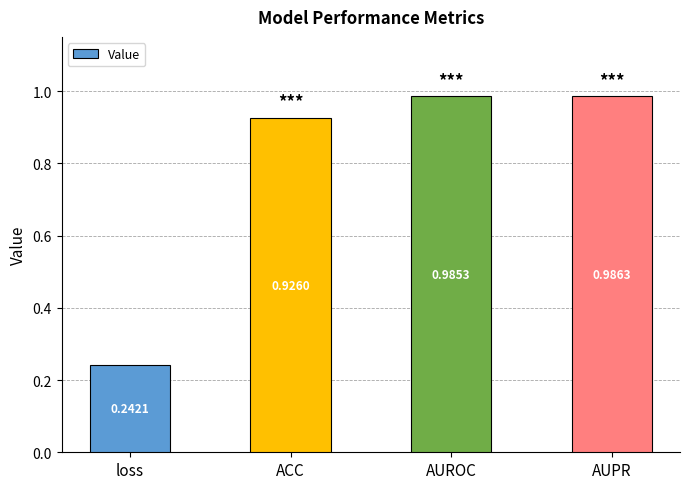

What is the difference between the maximum and second lowest values?

0.1